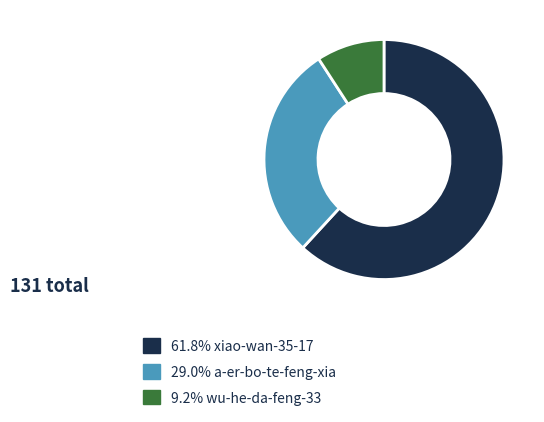

Does any single category account for the majority?

Yes